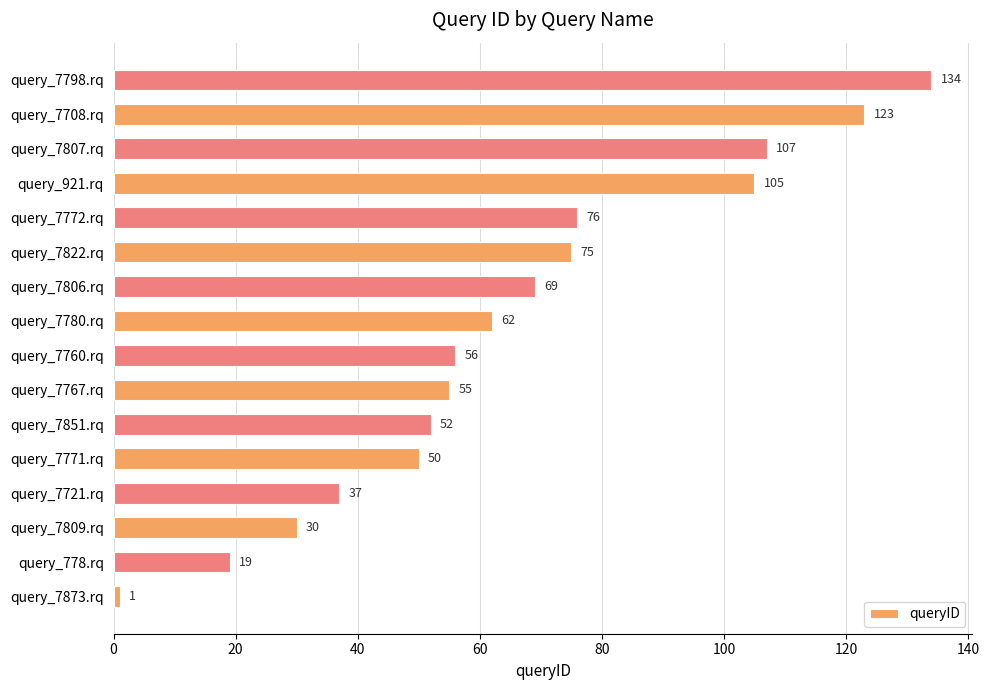

Is it true that the value at query_7767.rq is 99?

False